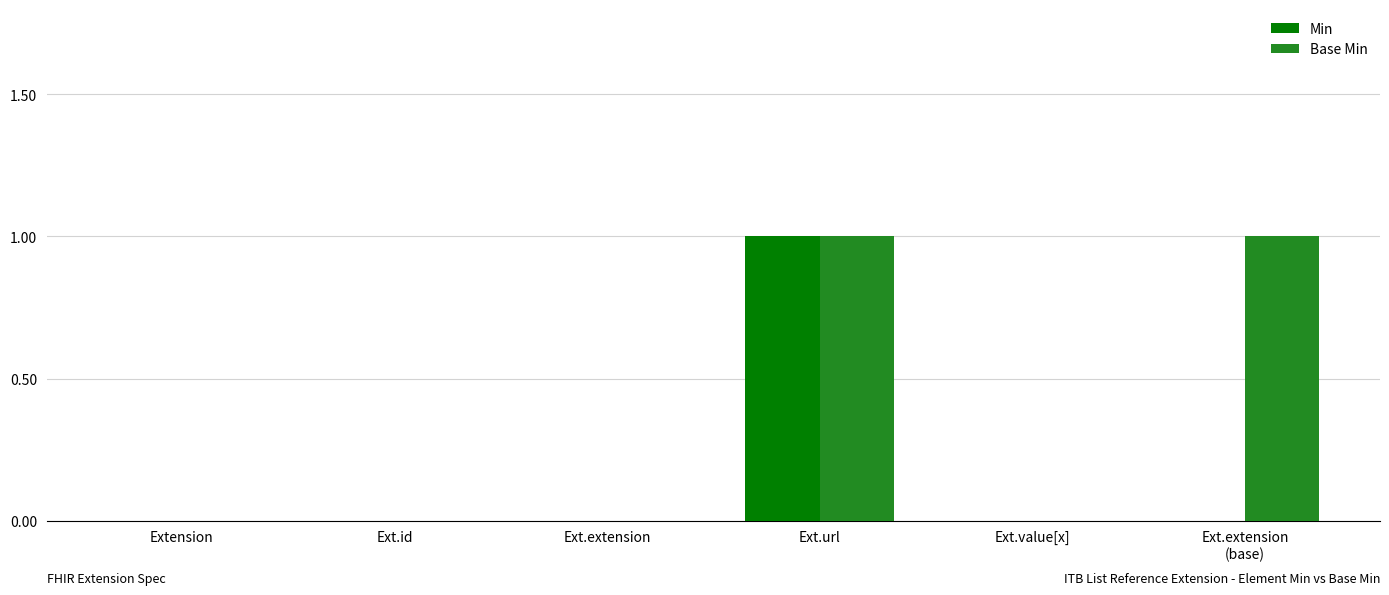

Which series changed the most between Ext.extension and Ext.extension
(base)?

Base Min